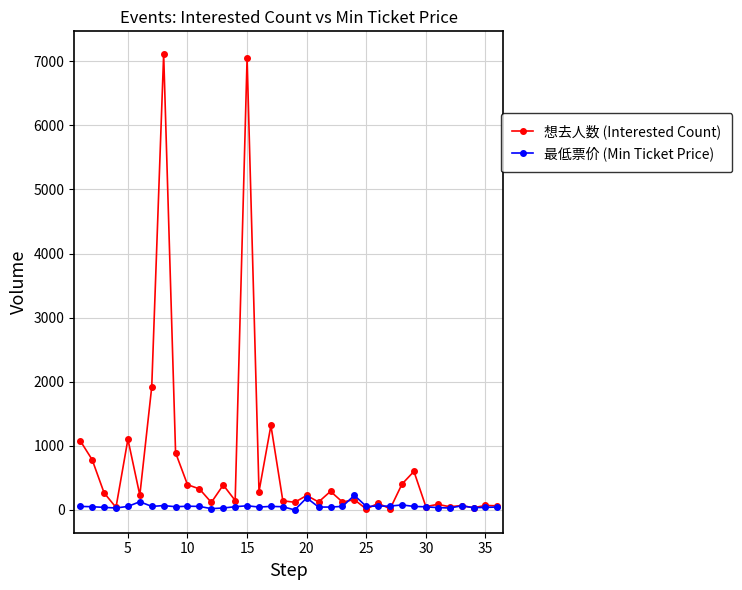

What is the difference between the maximum and minimum values in the 最低票价 (Min Ticket Price) series?

228.0